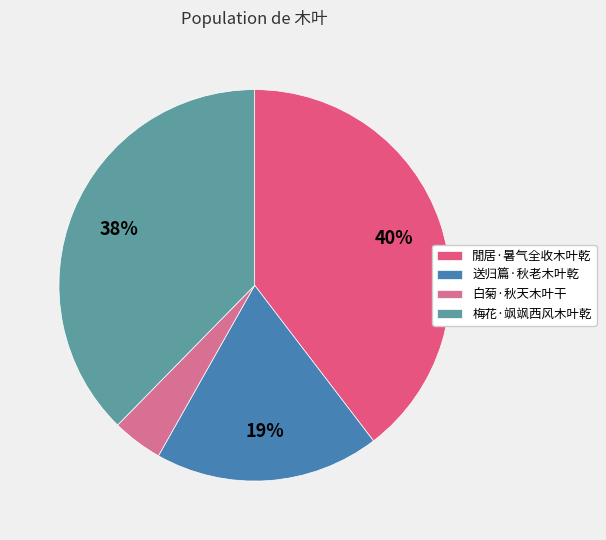

Combined, do 閒居·暑气全收木叶乾 and 送归篇·秋老木叶乾 account for over 50%?

Yes